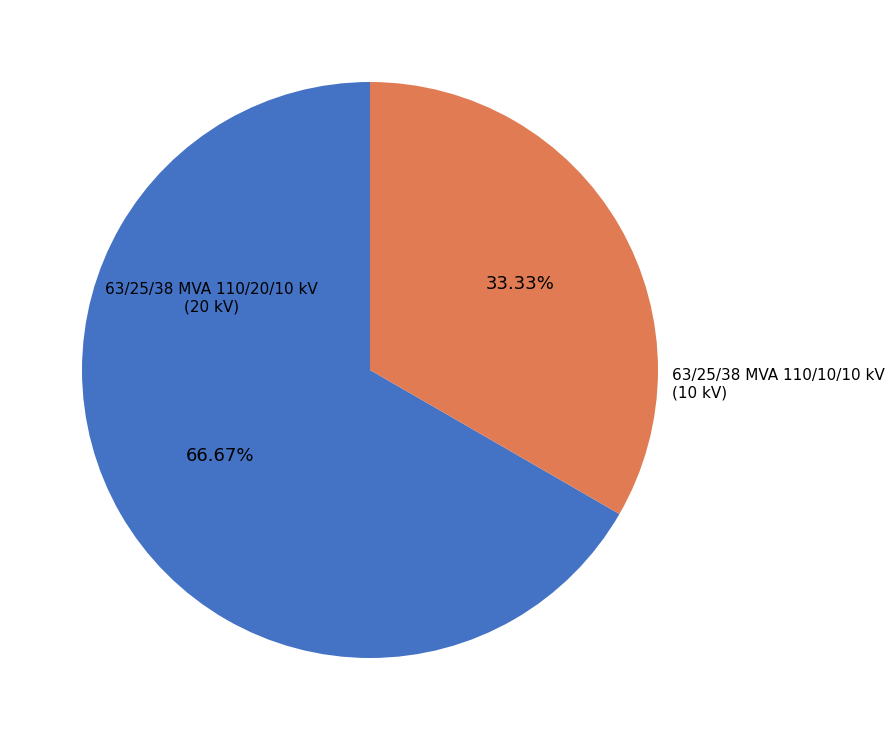

Is there a majority slice in this chart?

Yes